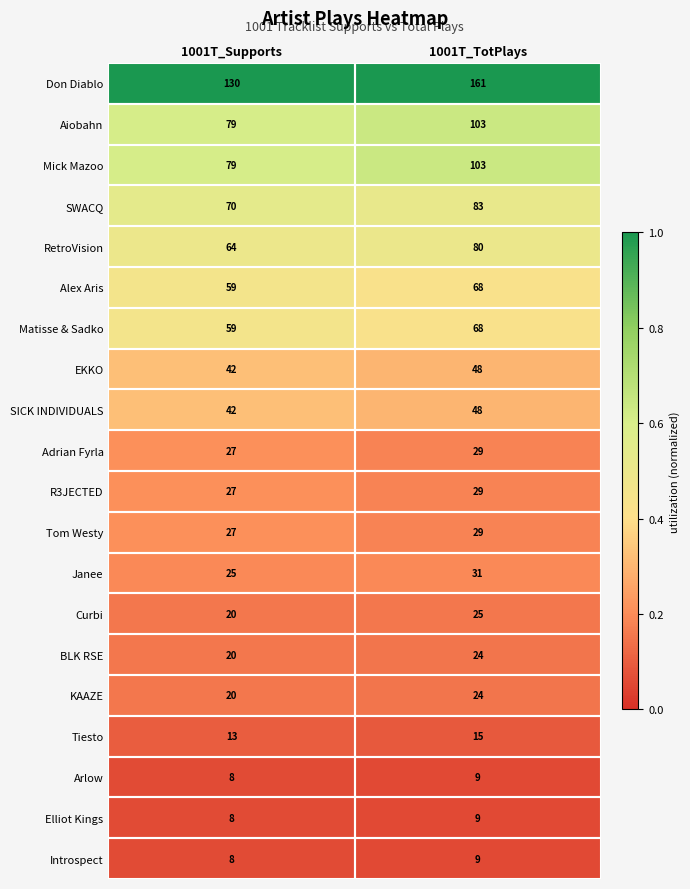

What is the greatest value displayed?

161